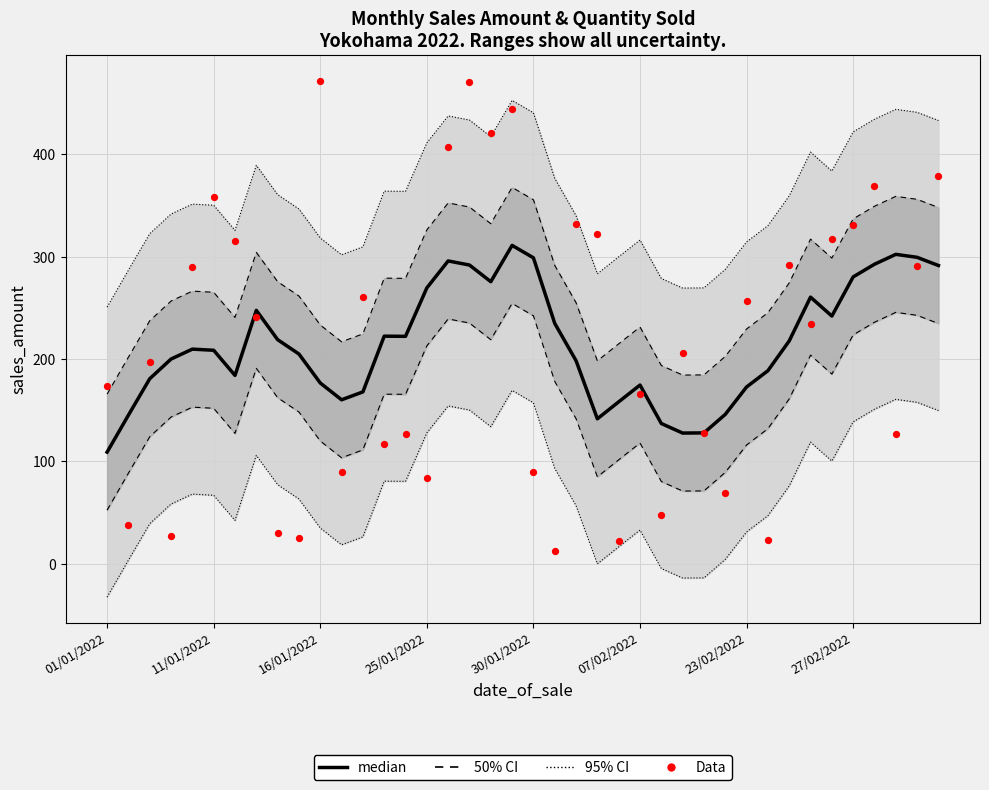

At how many categories does at least one series exceed 129?

39